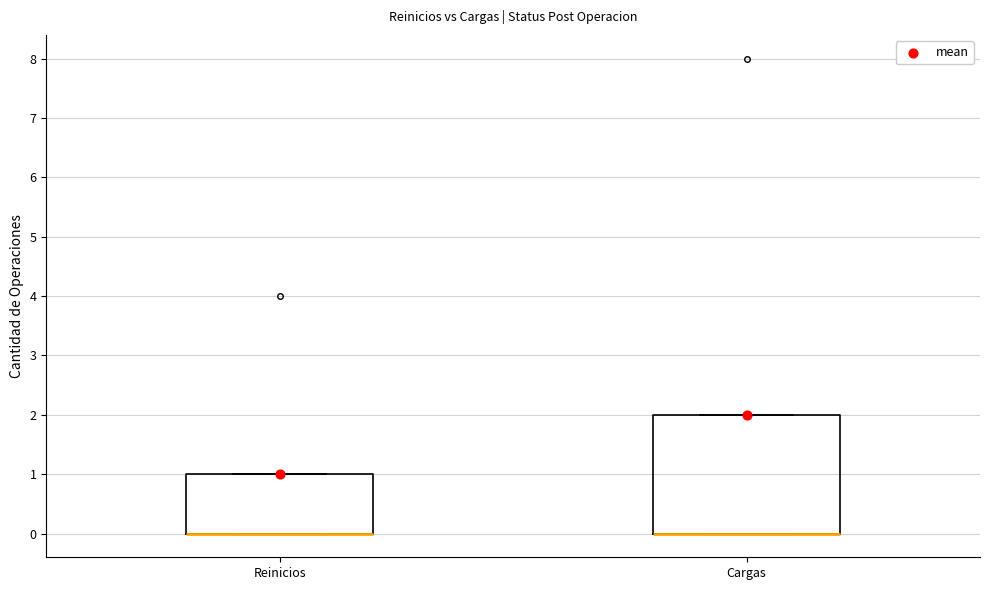

Reading left to right, read every box against the y-axis: the position of its median line, the range the box covers, and the ends of its whiskers. The values are not printed on the chart, so give them approximately, as read against the axis.

Reinicios: median 0 (drawn on the box's lower edge), box 0 to 1, whiskers 0 to 1
Cargas: median 0 (drawn on the box's lower edge), box 0 to 2, whiskers 0 to 2